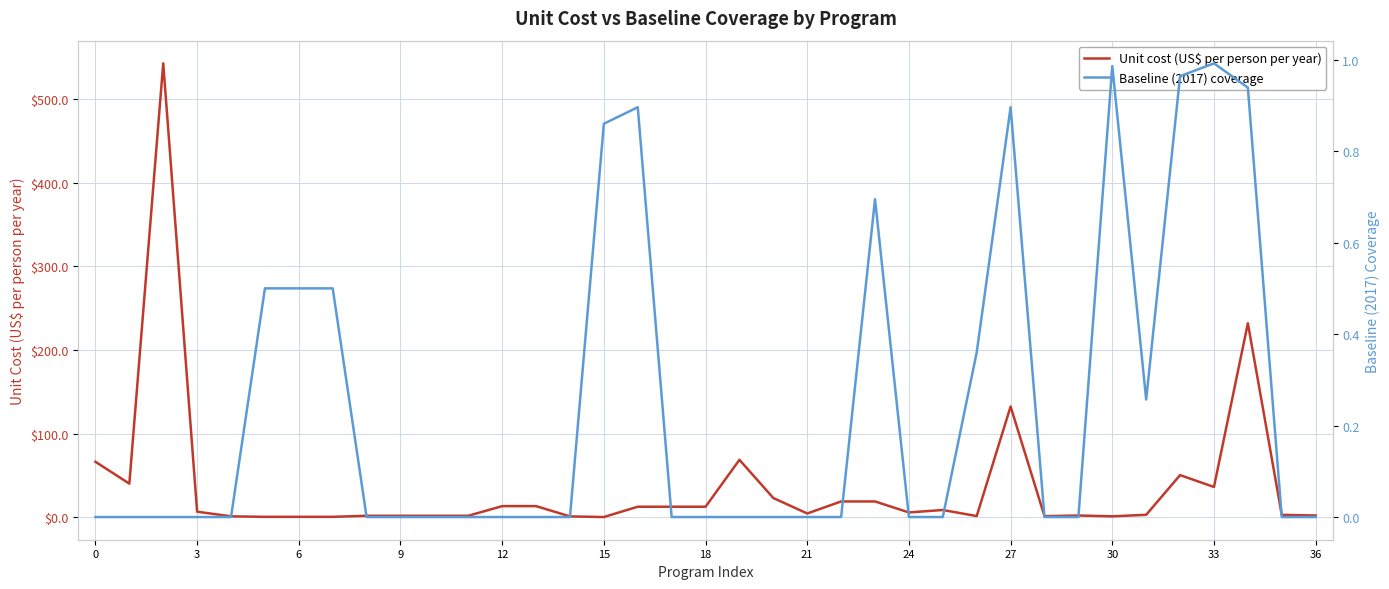

How many values in Baseline (2017) coverage are above zero?

13